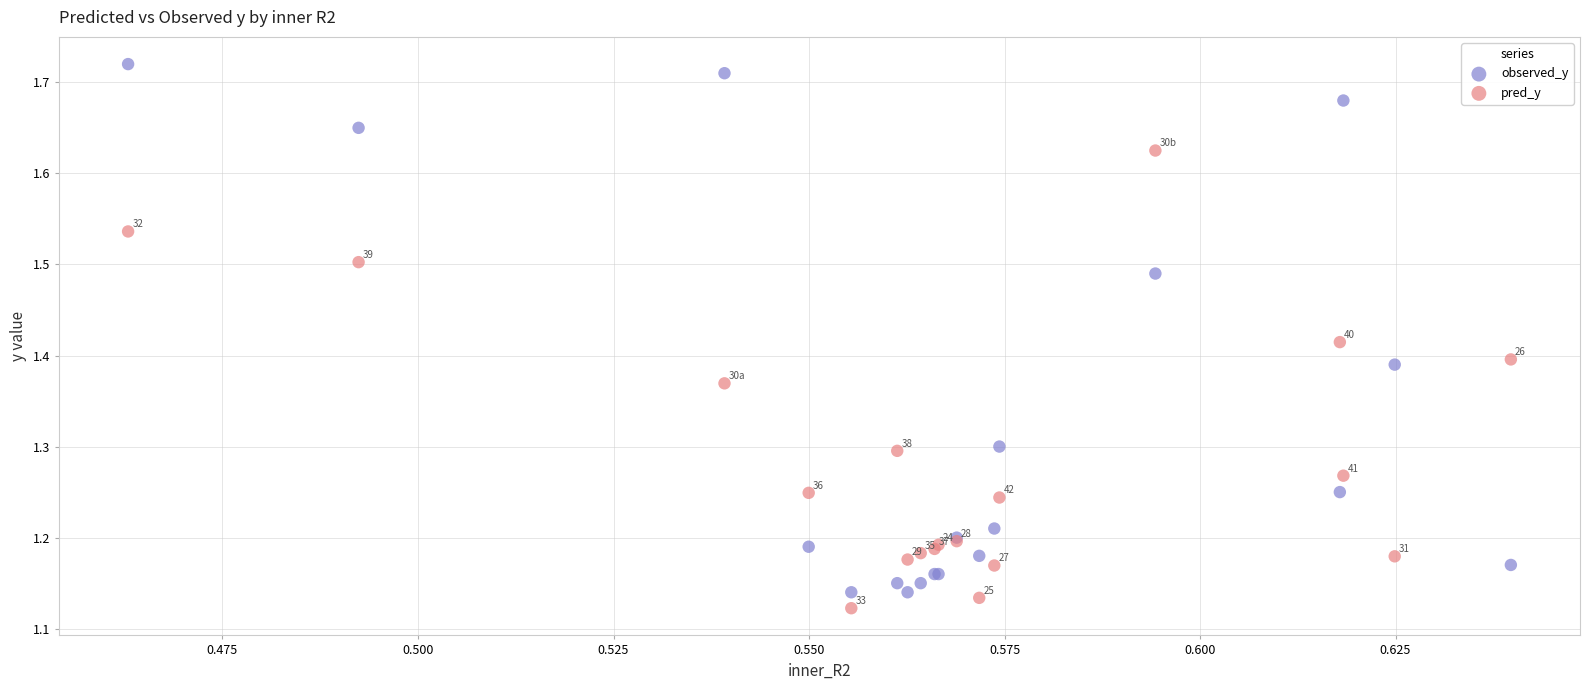

Which series has the largest Y range (max minus min)?

observed_y